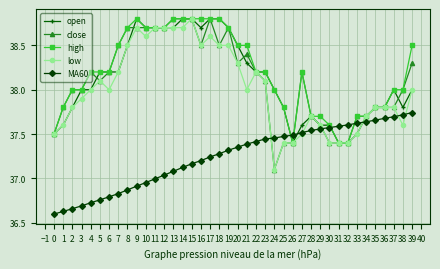

What is the value of the close point at the 24th from the left?

38.1